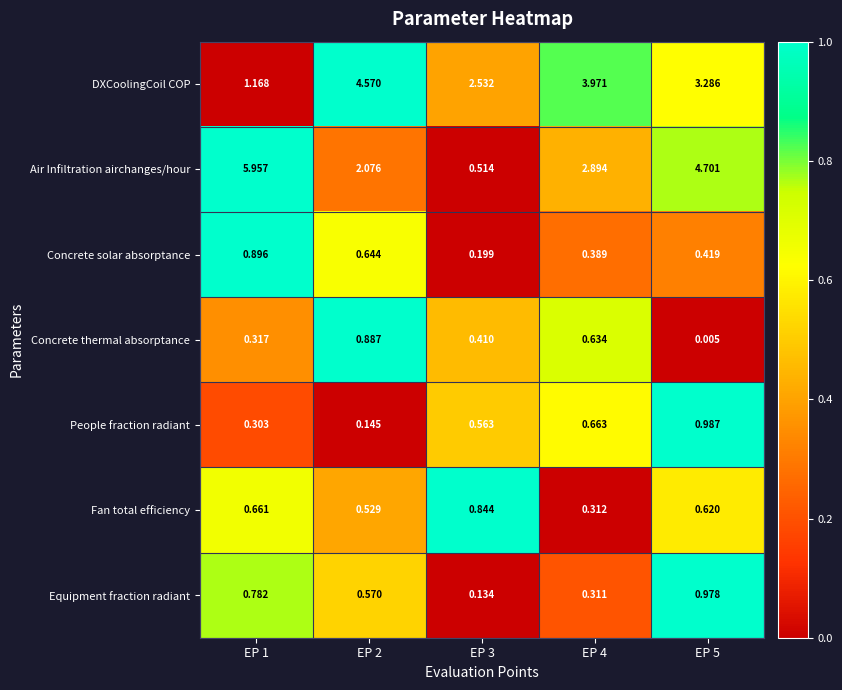

Which series changed the most between EP 2 and EP 5?

Air Infiltration airchanges/hour